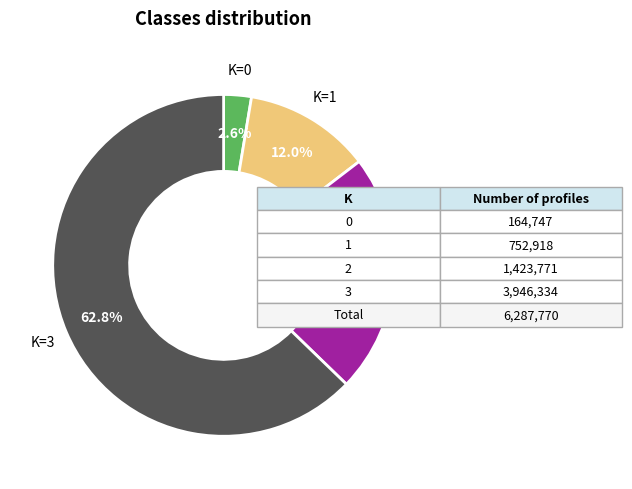

Does any single category account for the majority?

Yes